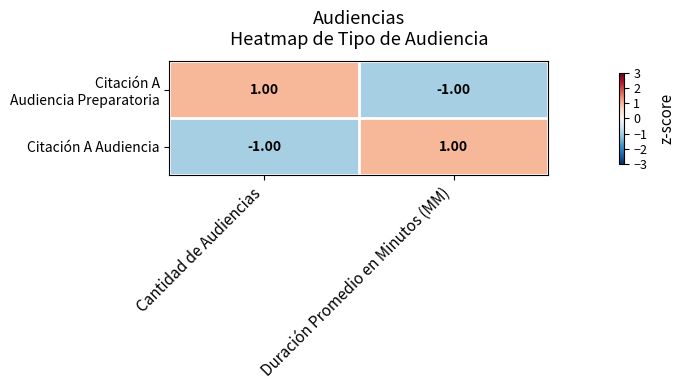

Where is Citación A Audiencia nearest to the value 0?

Cantidad de Audiencias